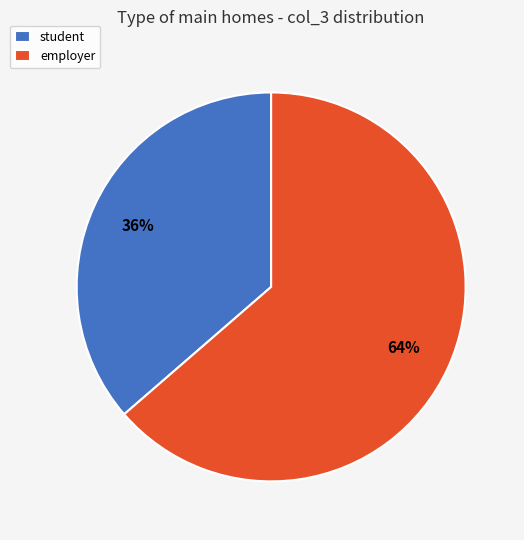

Combined, do employer and student account for over 50%?

Yes